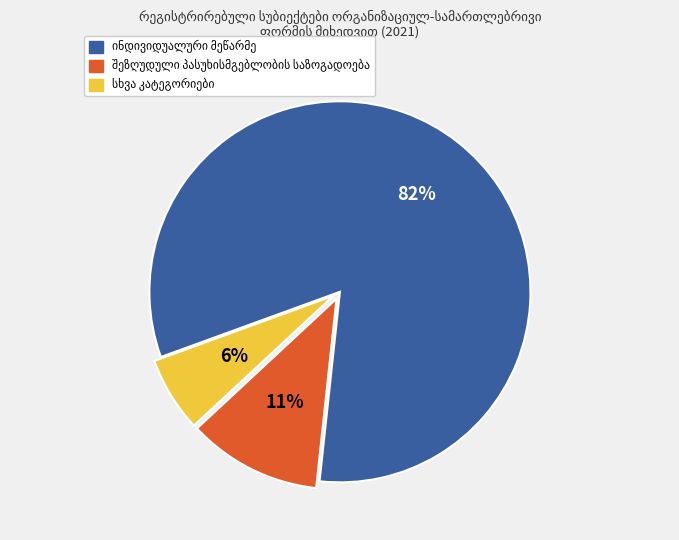

Is there any slice that represents more than half of the pie?

Yes